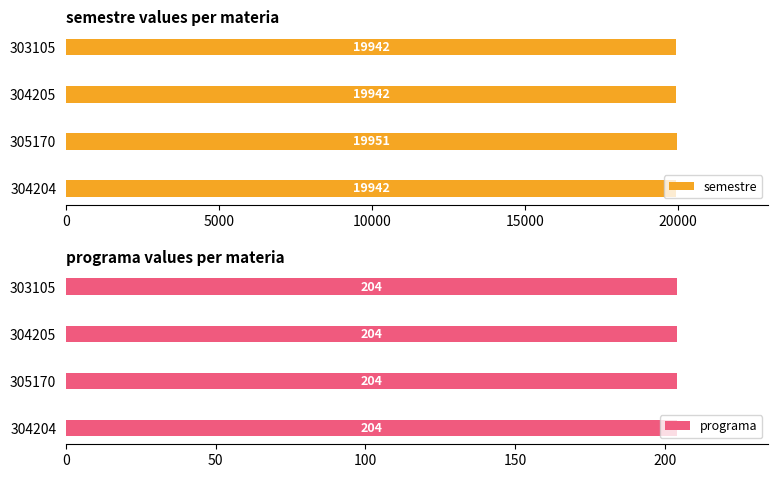

What is the highest value of the semestre series?

19951